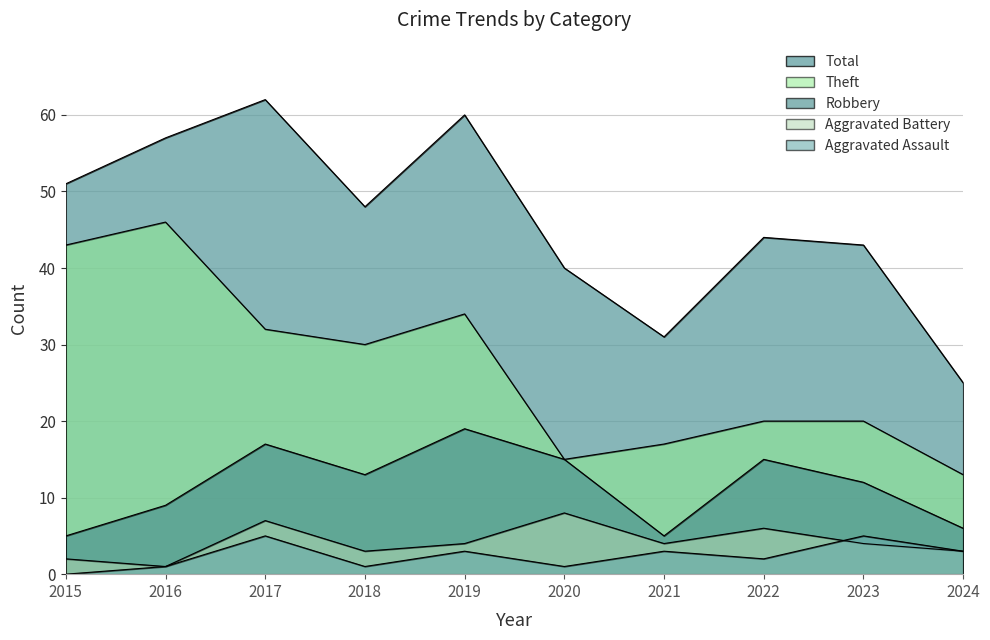

At which category is the sum across all series the highest?

2017